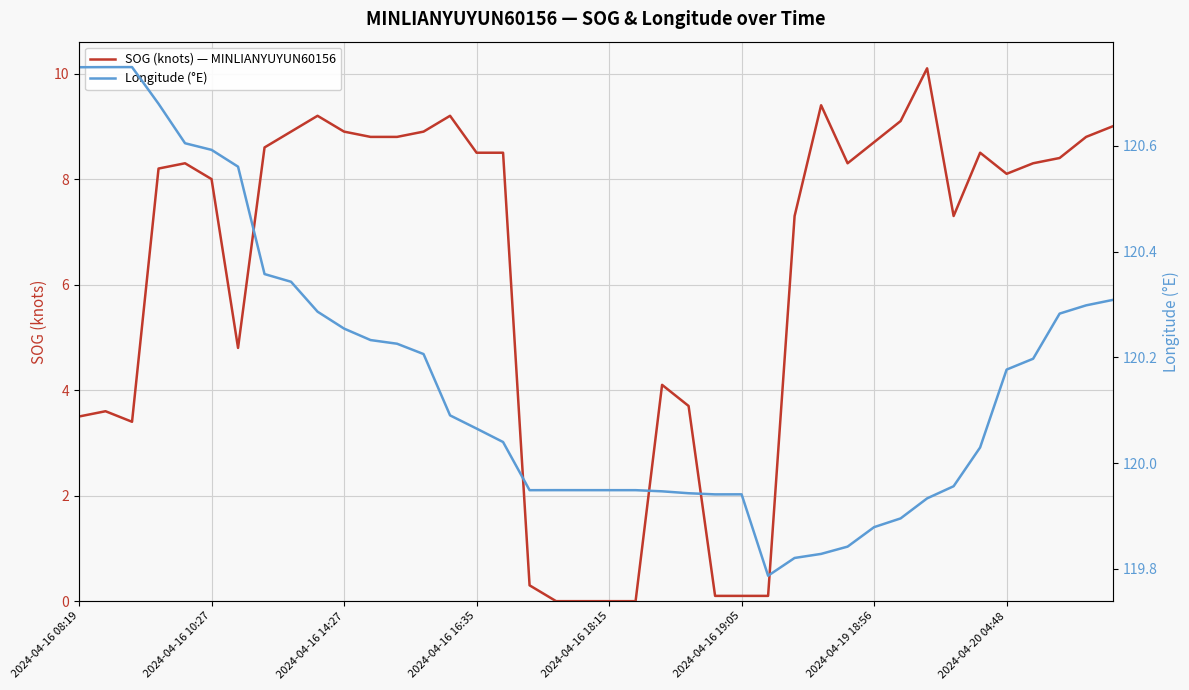

Count the number of data series in this chart.

2